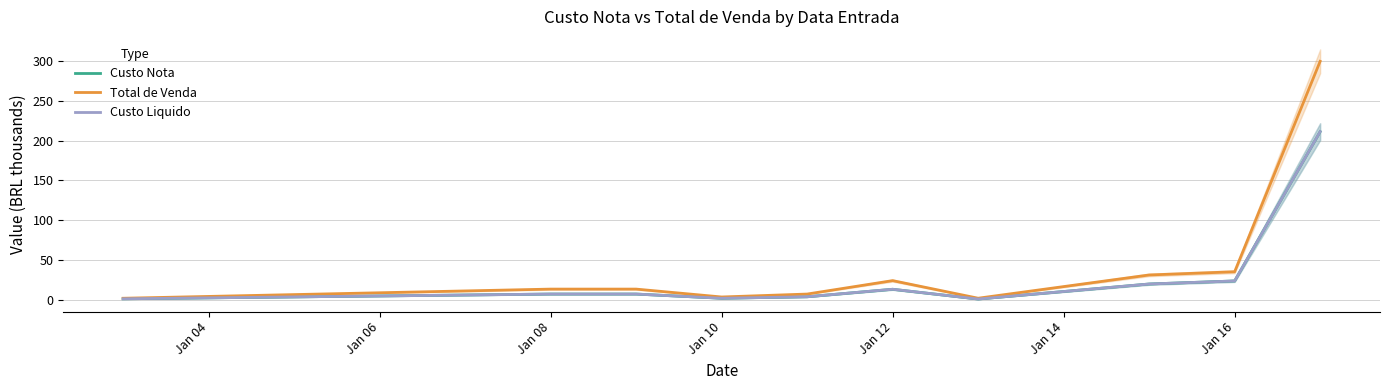

At which label is Total de Venda closest to 150?

Jan 16